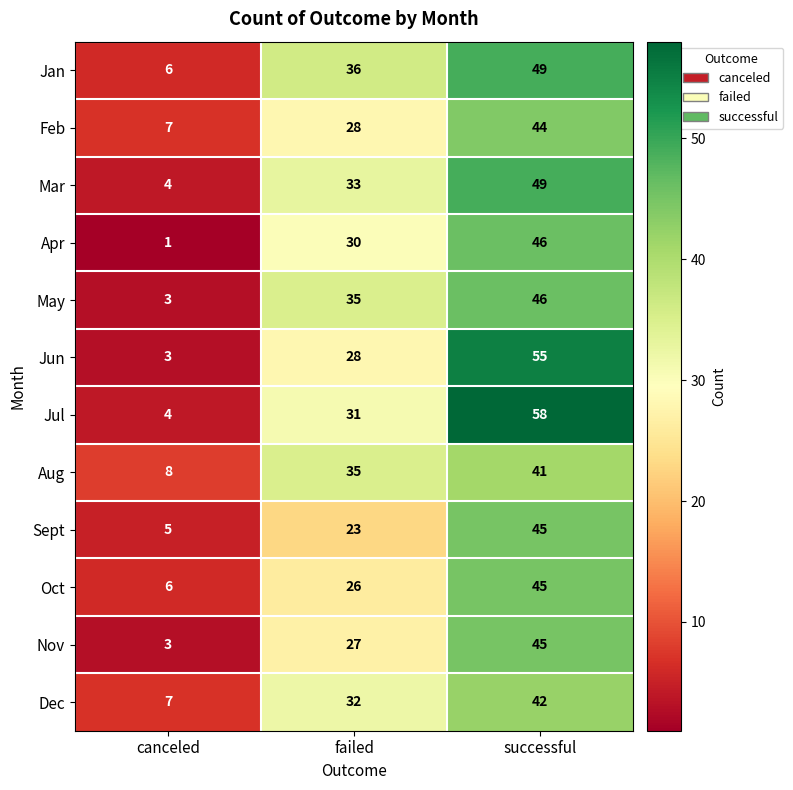

What value does the Jun series have at successful?

55